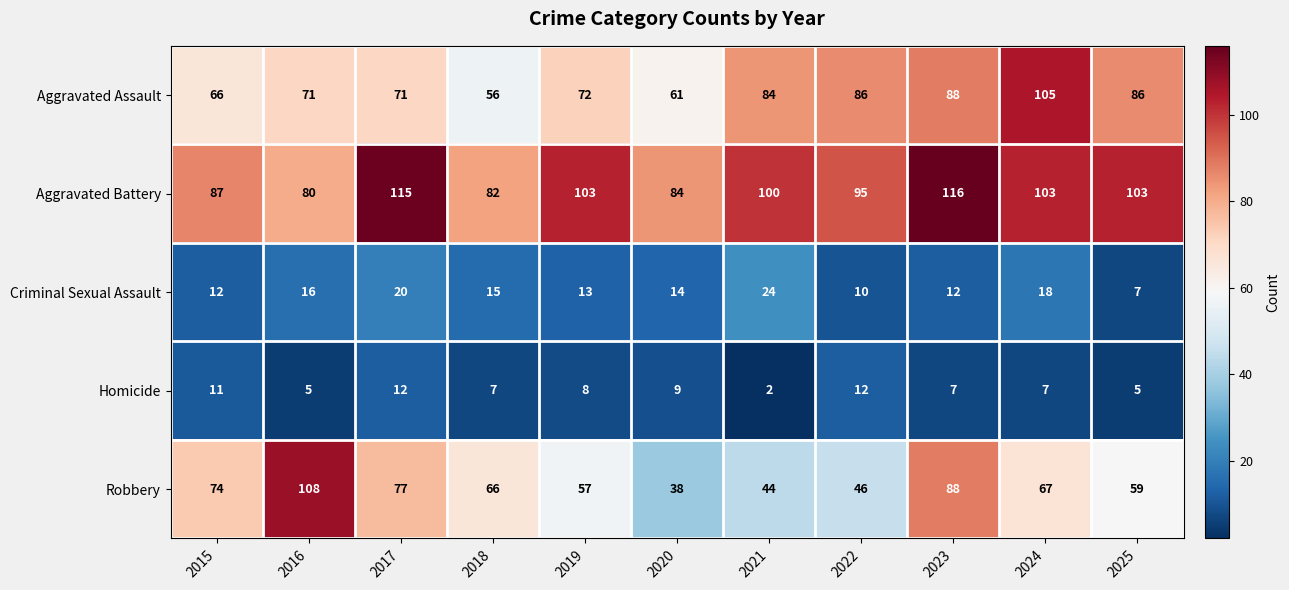

What is the sum of the Criminal Sexual Assault values at 2020 and 2025?

21